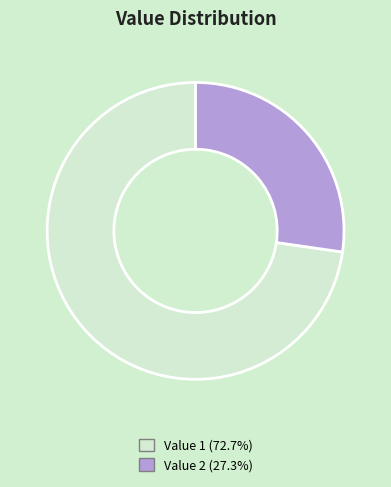

Approximately how many times larger is the value at Value 1 (72.7%) compared to Value 2 (27.3%)?

2.7